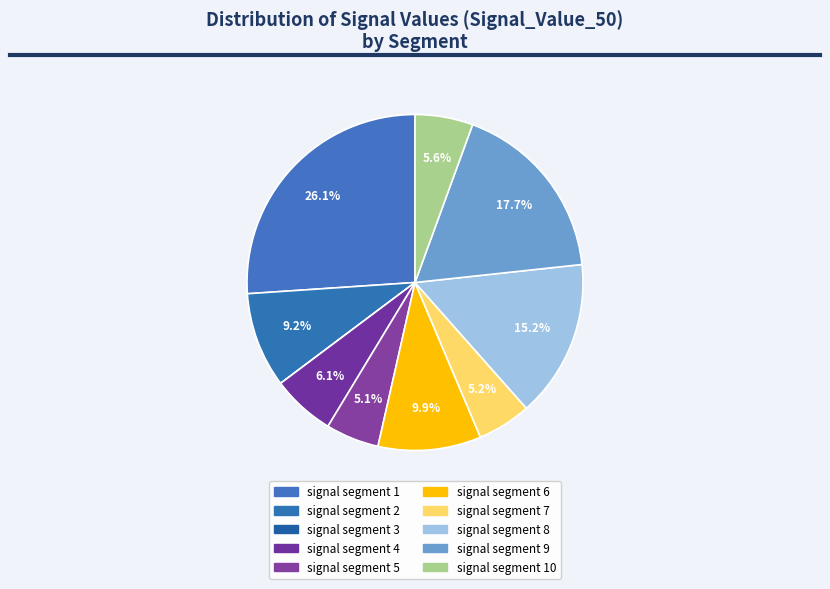

How many slices are in this pie chart?

10